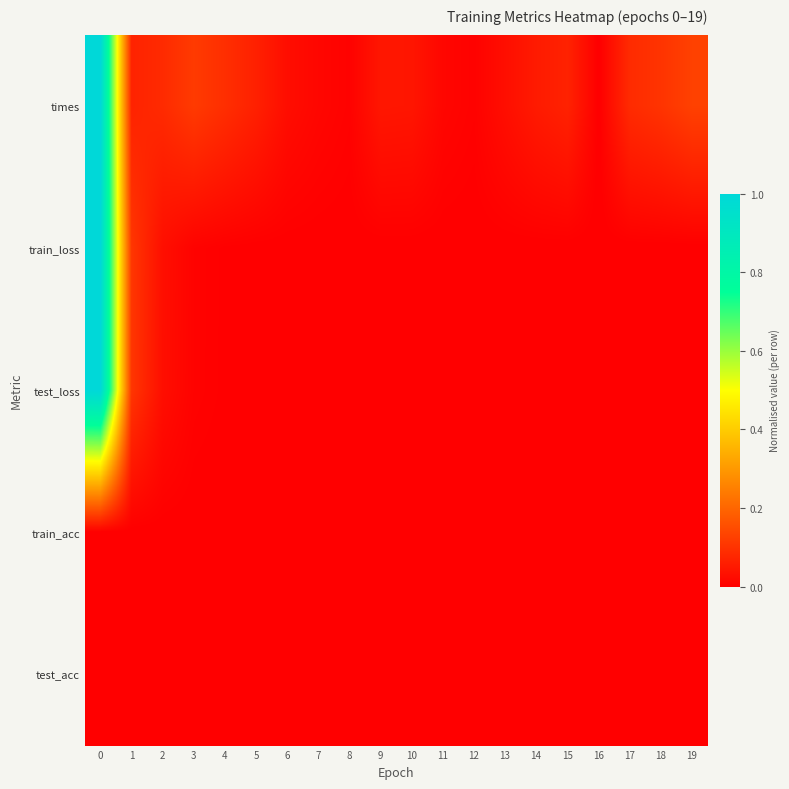

Rank the series at 5 from highest to lowest value.

times, train_loss, test_loss, train_acc, test_acc